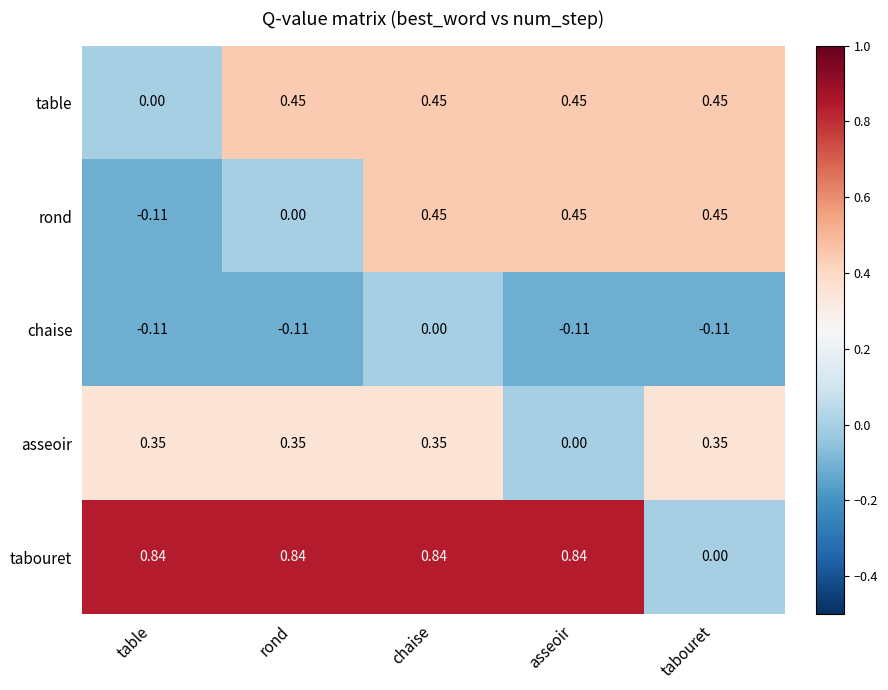

What is the total value across all series at table?

1.0